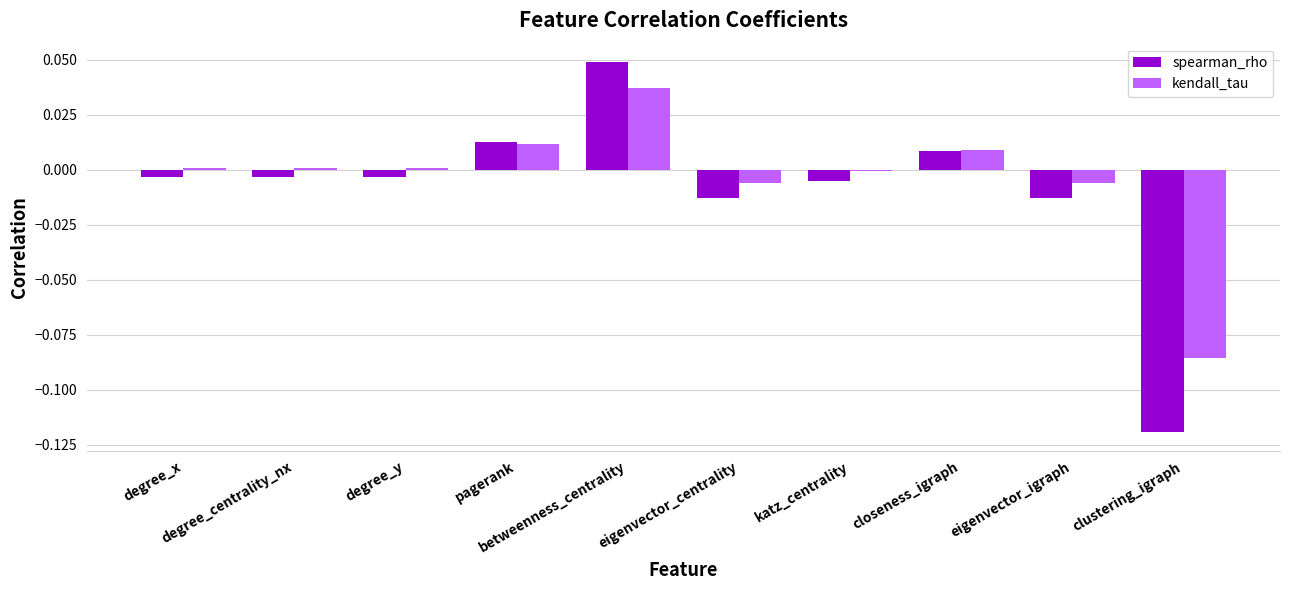

Which series has the widest spread of values?

spearman_rho